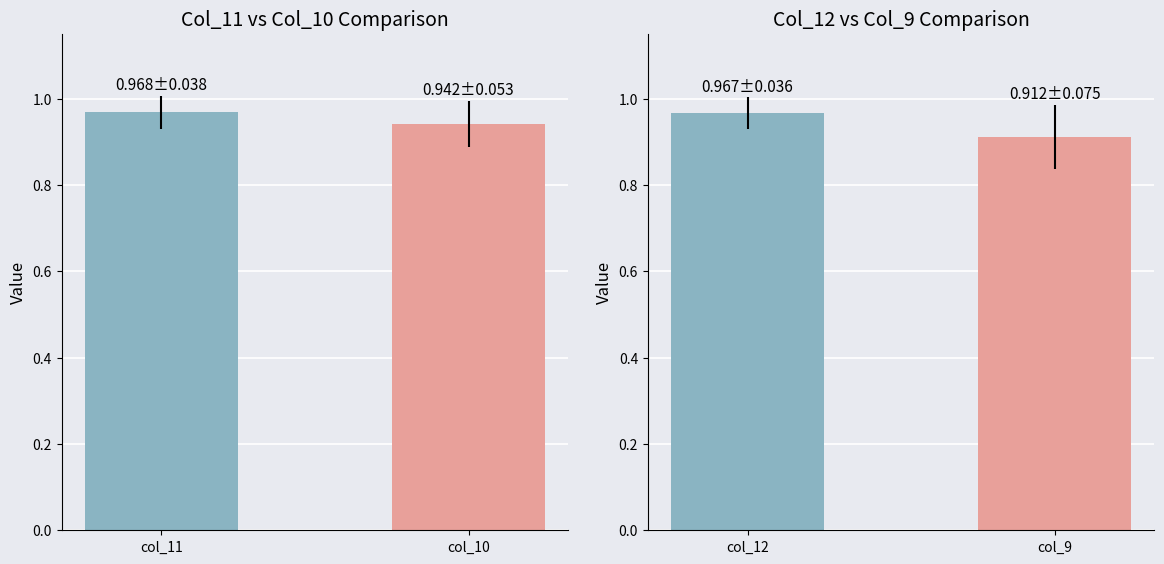

What is the greatest value displayed?

1.0